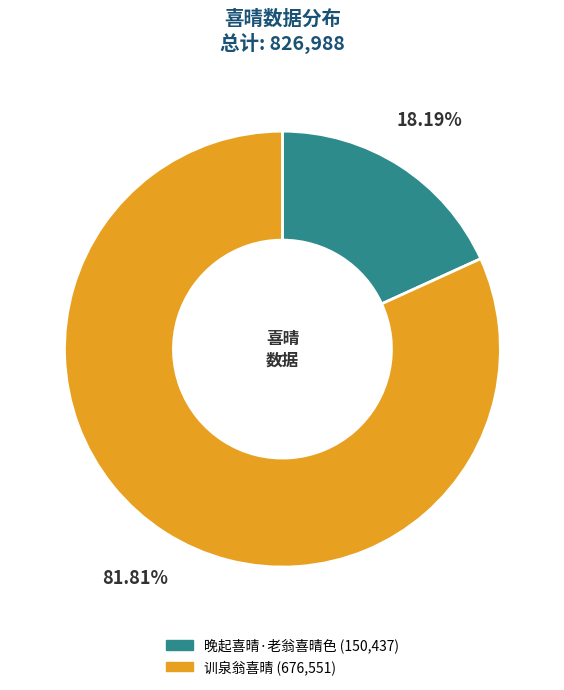

Do 晚起喜晴·老翁喜晴色 and 训泉翁喜晴 together represent more than half of the pie?

Yes